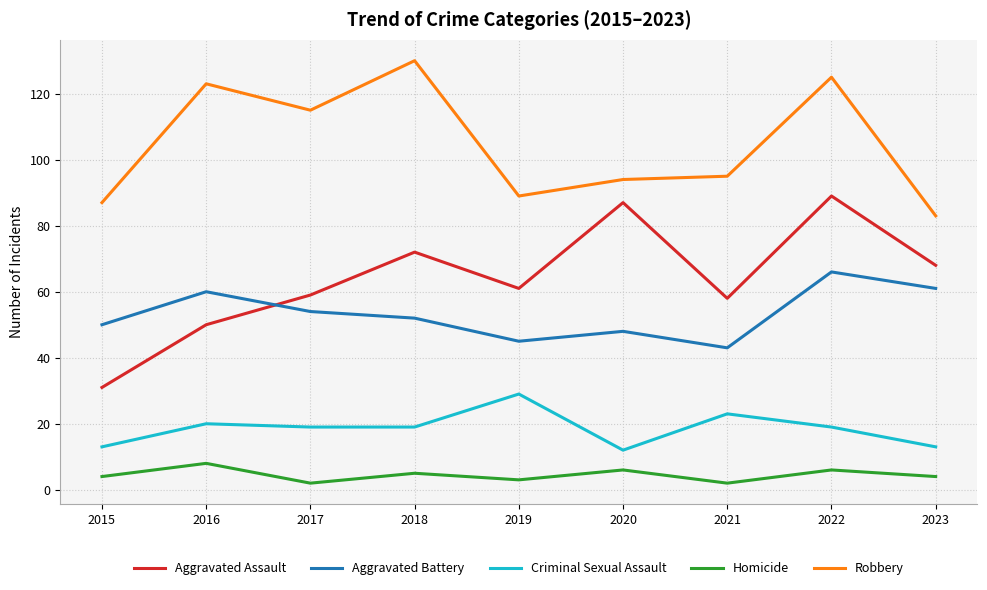

How many interior local valleys does the Aggravated Assault series have?

2